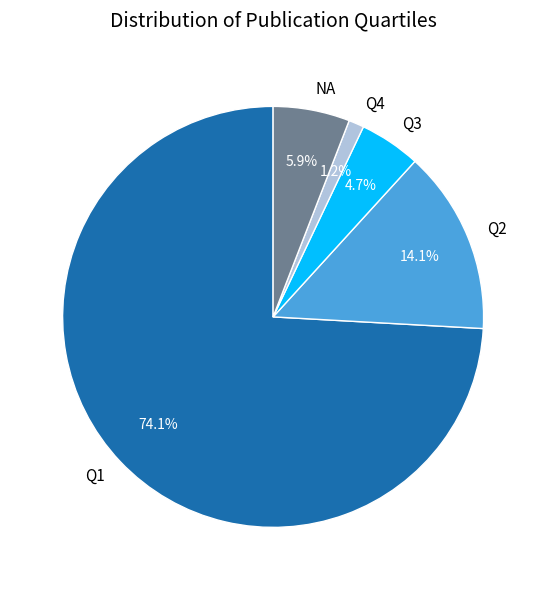

What is the largest slice in the pie chart?

Q1